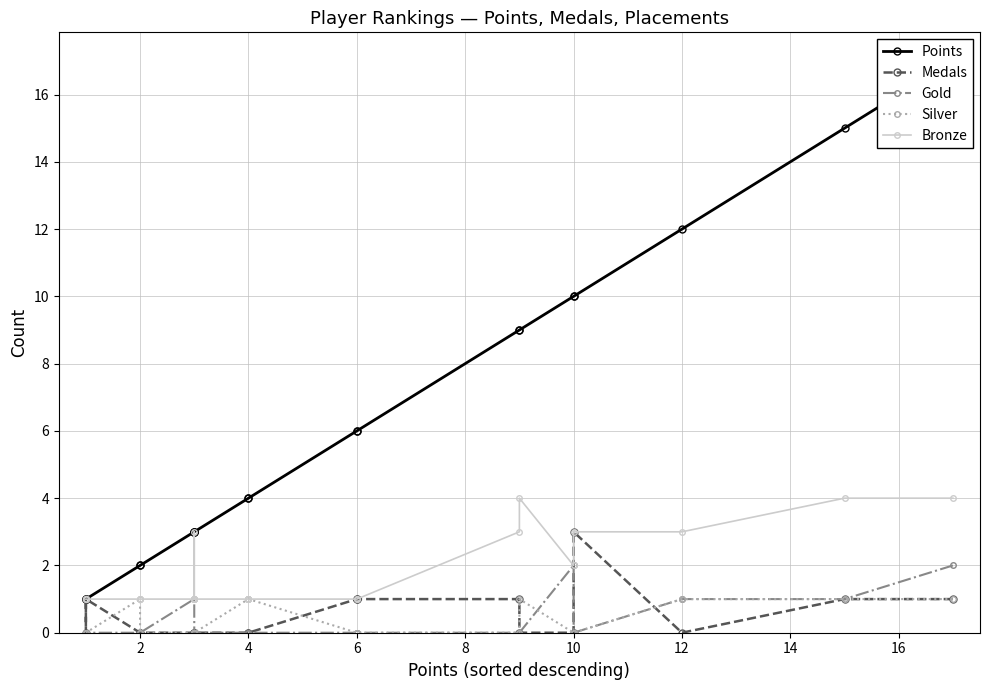

What is the minimum value for Bronze?

1